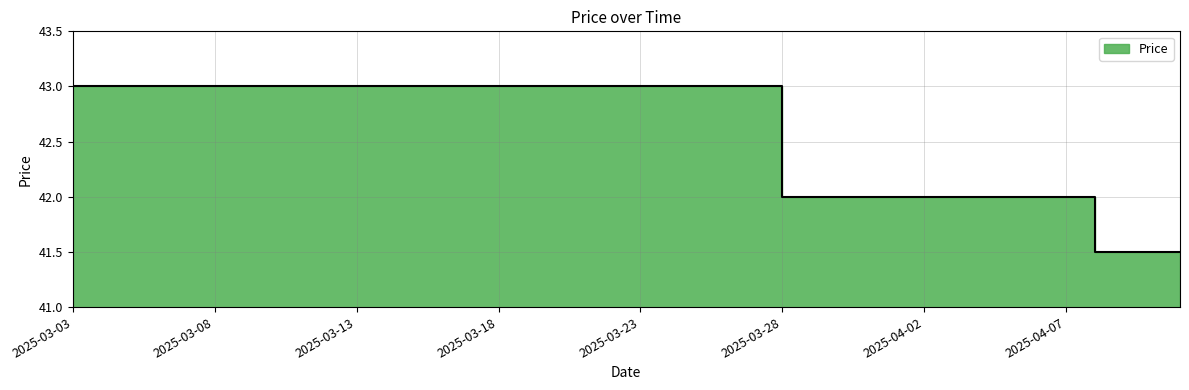

Which label corresponds to the smallest value in the chart?

2025-04-08